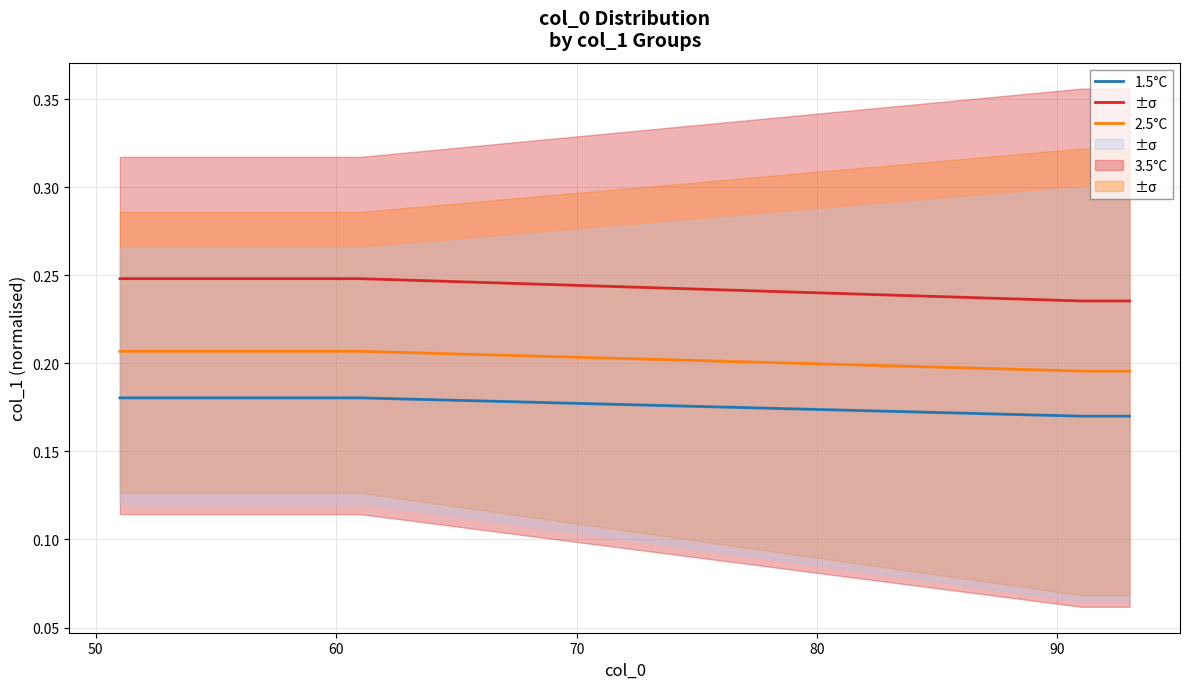

Count the 2.5°C values in the range 0 to 1.

13